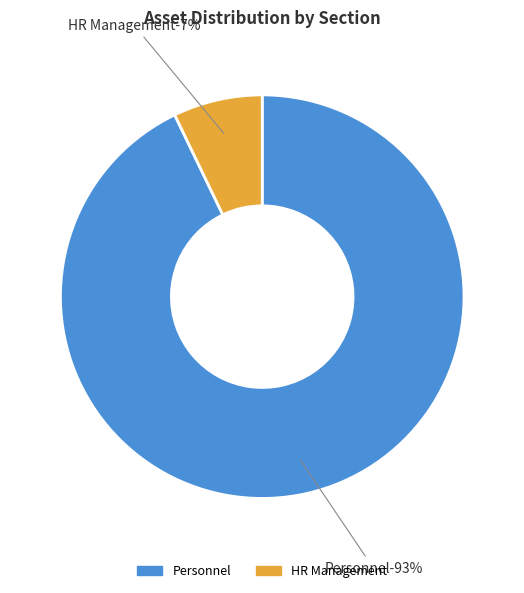

Is it true that HR Management is 7% of the pie?

True